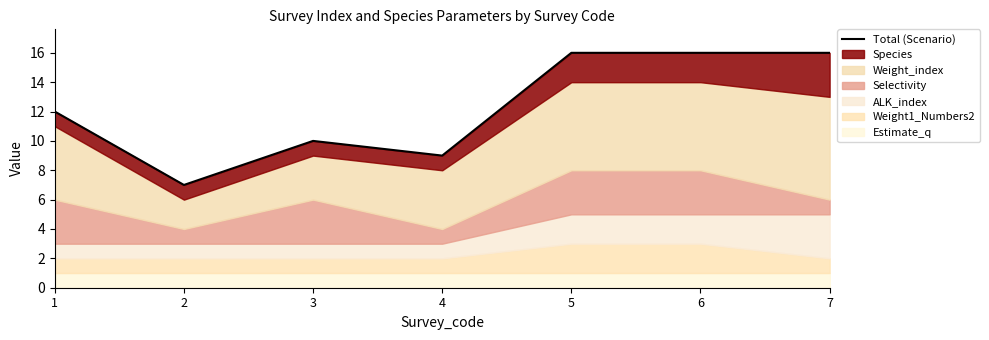

True or false: the data shows 11 at 2.

False